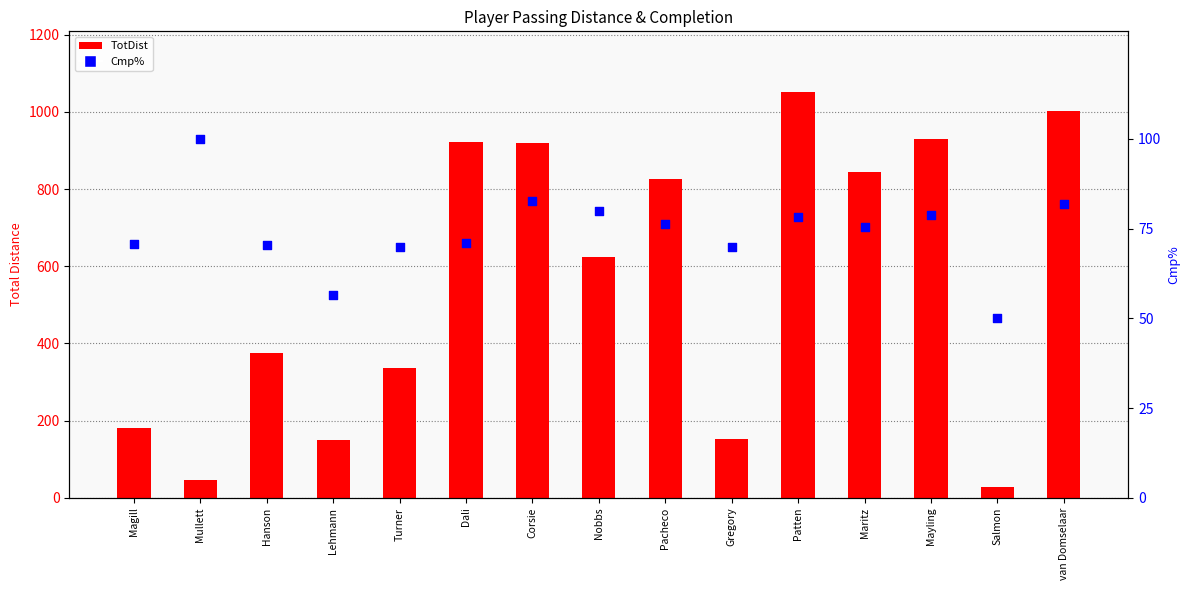

What is the total value across all series at Hanson?

446.4